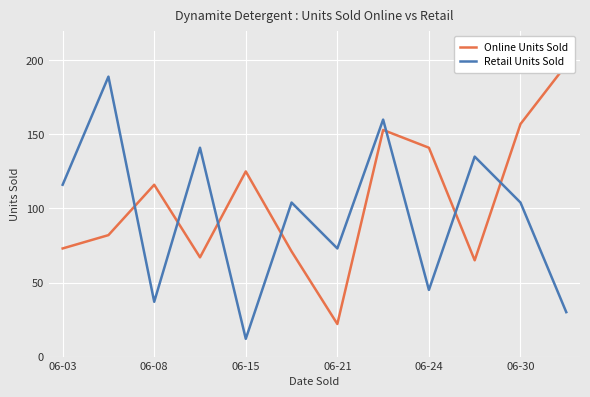

Which category has the lowest value in the Retail Units Sold series?

06-15